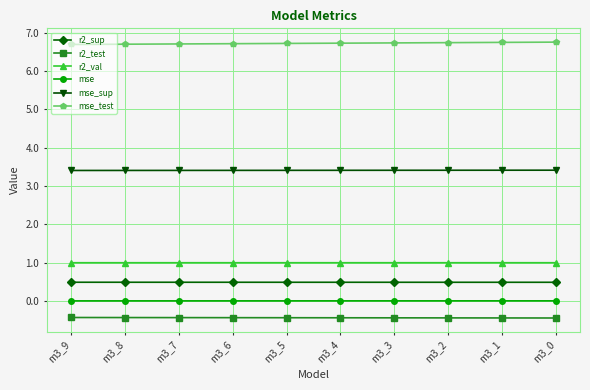

Is the value of mse_sup at m3_8 greater than the value of mse_test at m3_9?

No